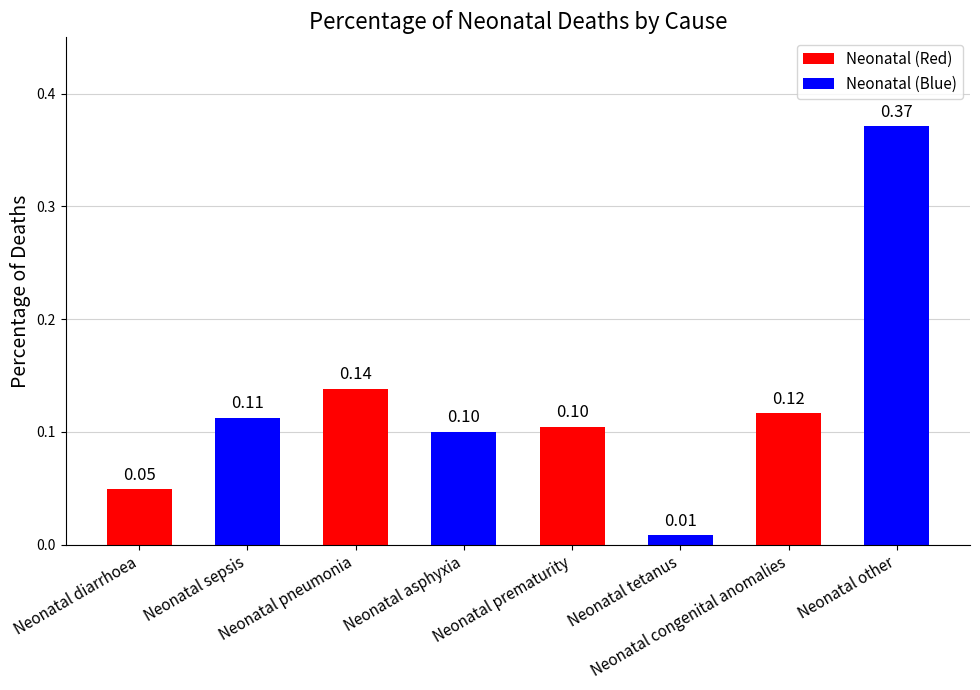

What is the label of the 2nd bar from the right?

Neonatal congenital anomalies